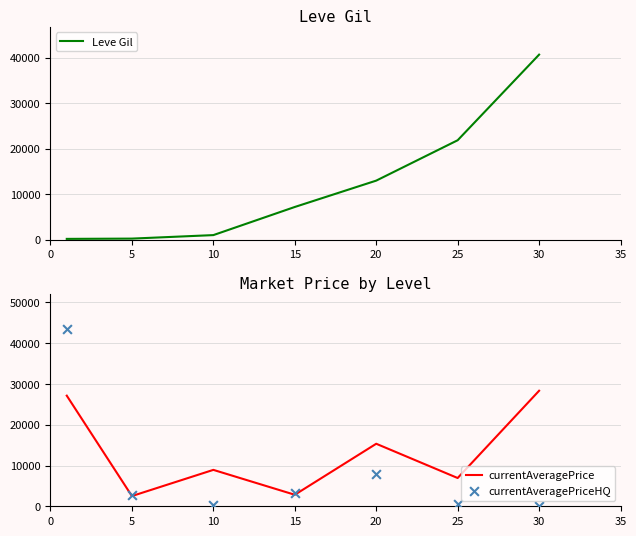

Which series has the largest total across all categories?

currentAveragePrice